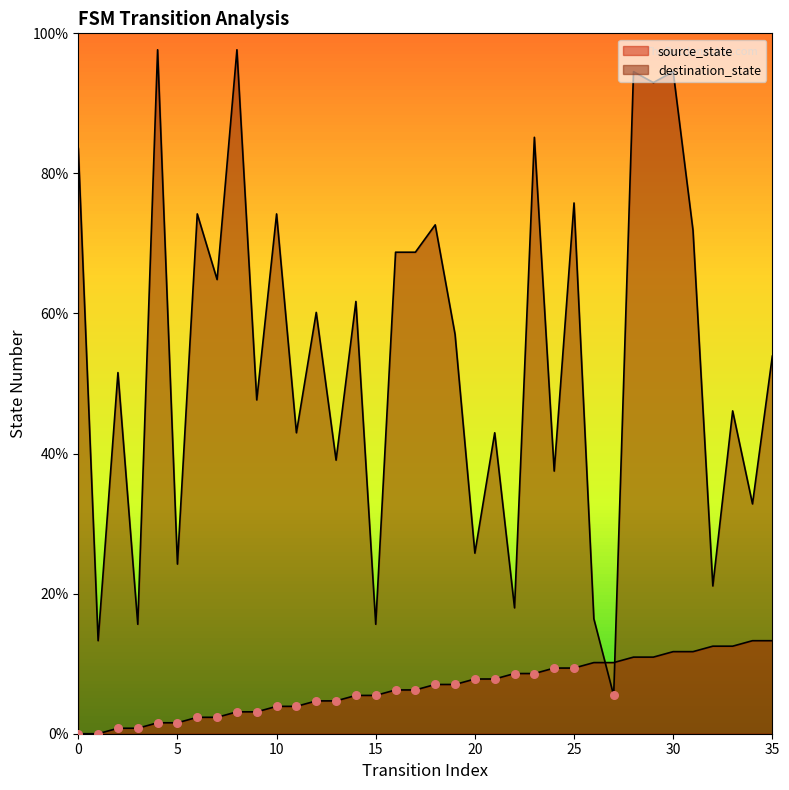

Which series has the largest total across all categories?

destination_state